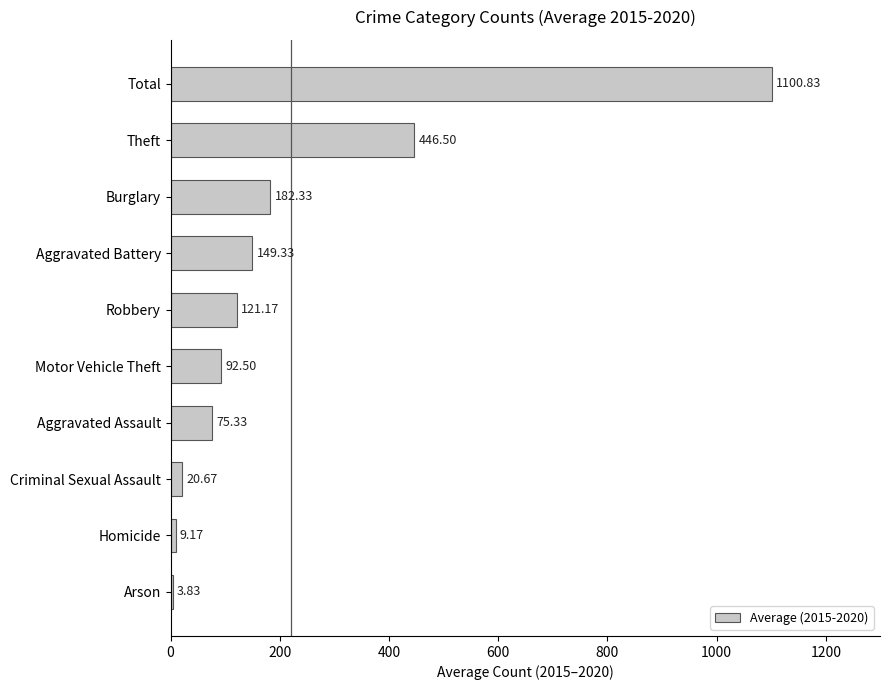

What is the greatest value displayed?

1100.8